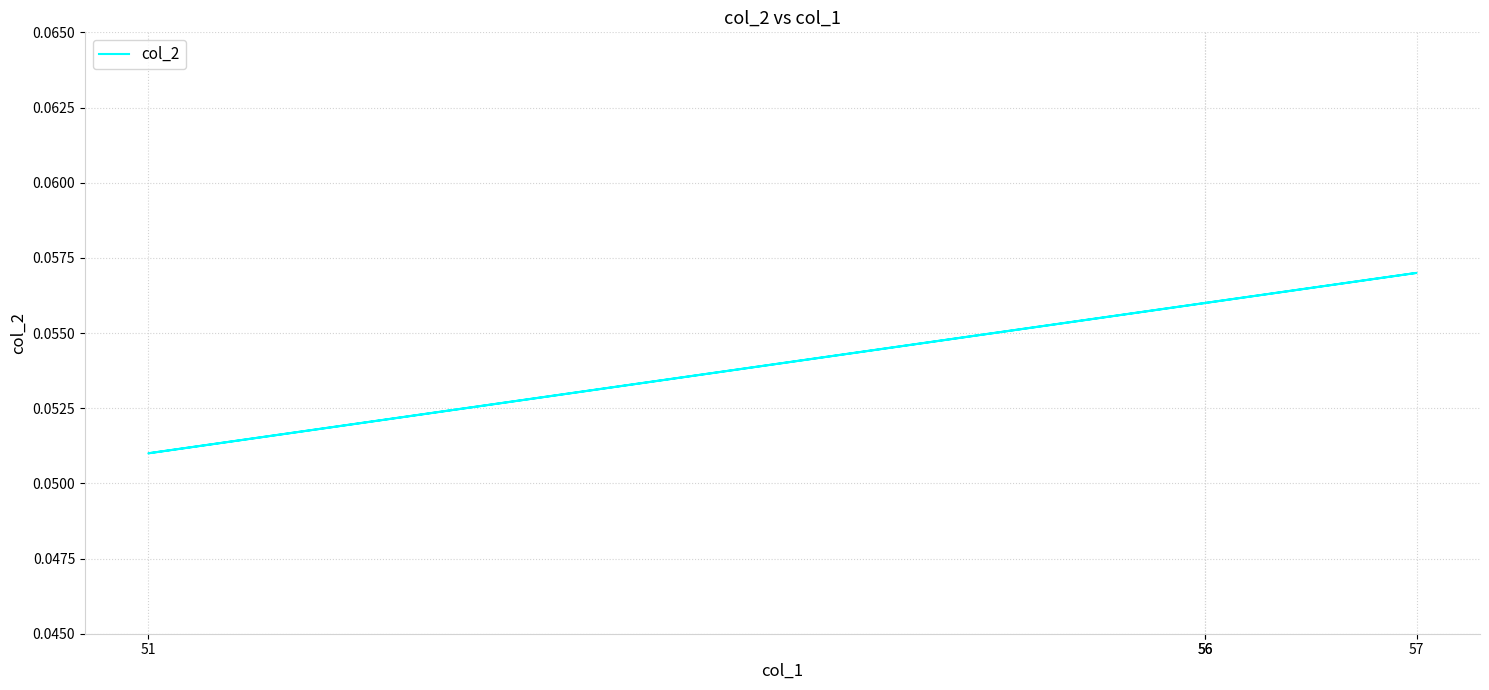

What is the smallest value displayed?

0.1